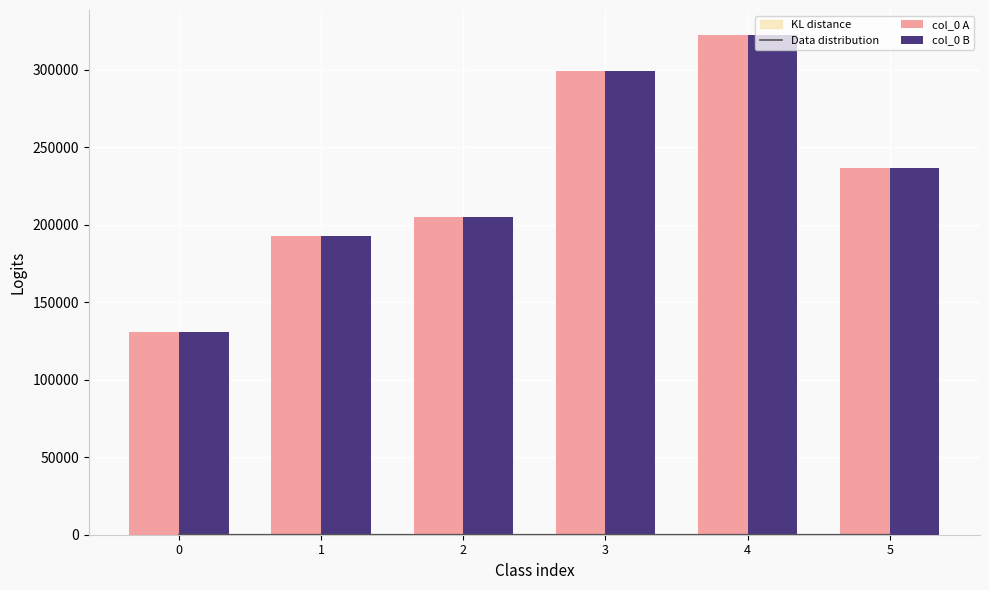

Between 2 and 3, which is larger?

3